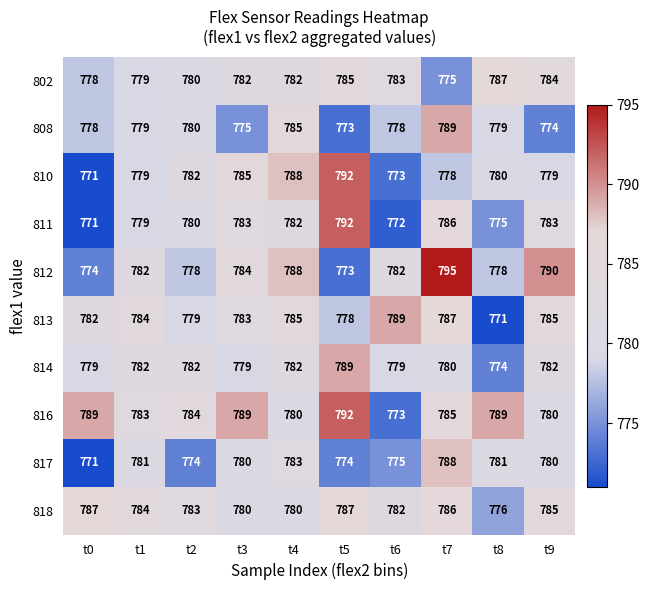

Read the 812 value at t2, to the nearest 10.

780